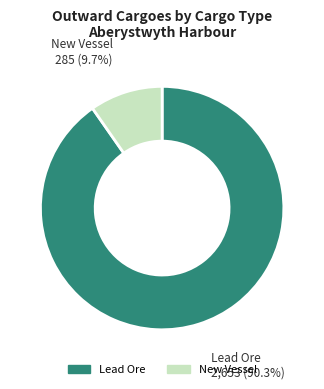

Which category has the biggest portion of the pie?

Lead Ore